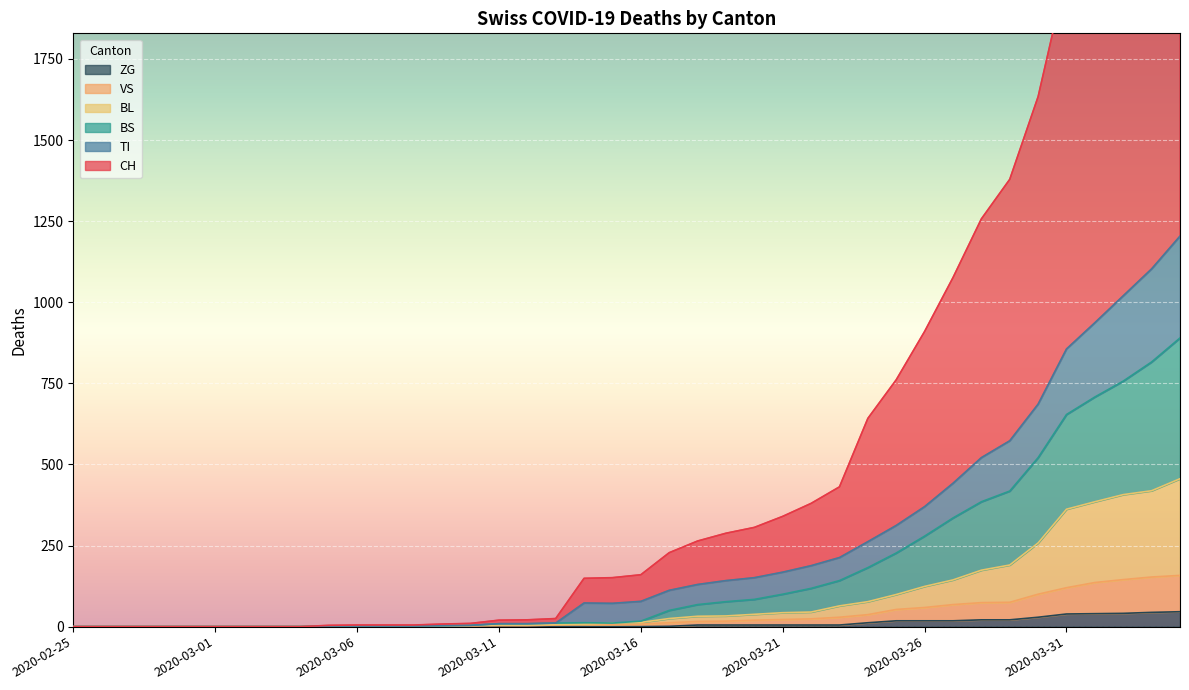

At which category does TI reach its first local valley?

2020-03-15